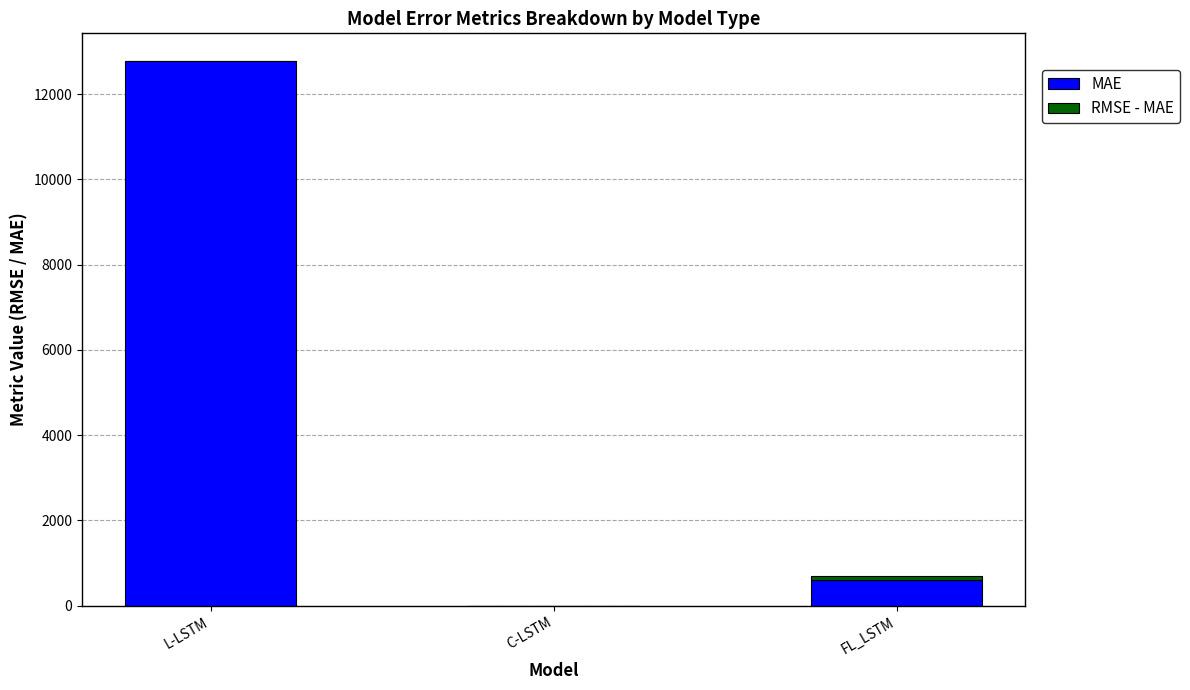

What is the sum of all MAE values?

13371.7